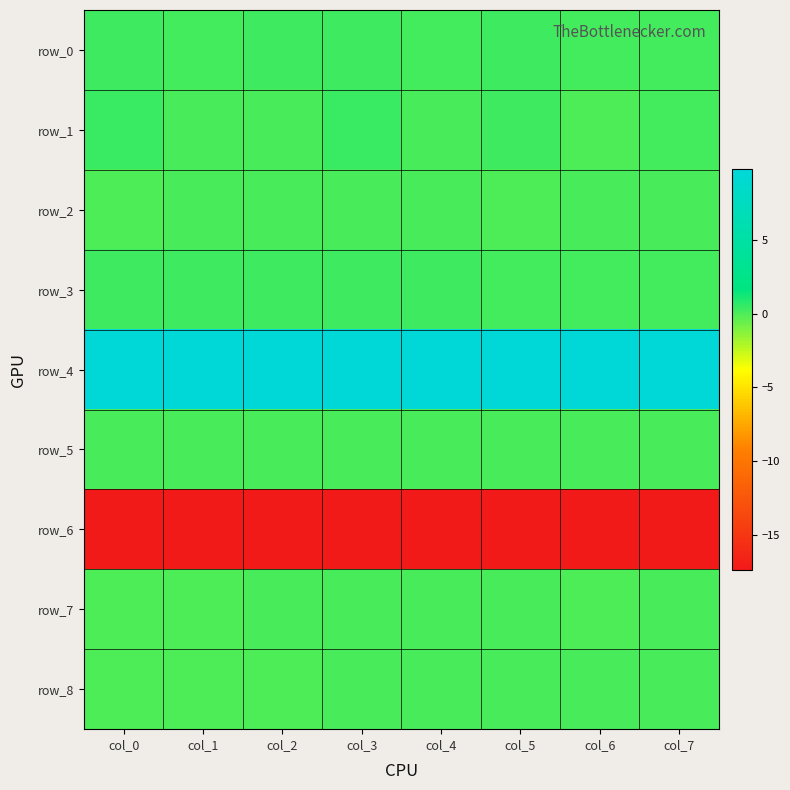

Rank the series at col_5 from lowest to highest value.

row_6, row_2, row_7, row_5, row_8, row_3, row_0, row_1, row_4